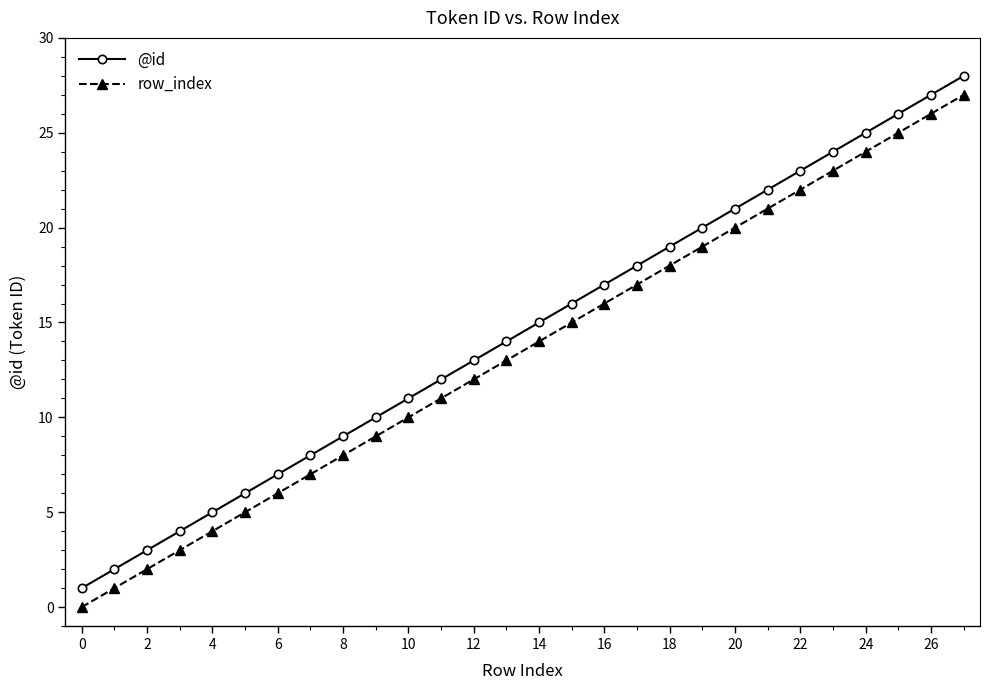

Rank the series by their average value, from highest to lowest.

@id, row_index